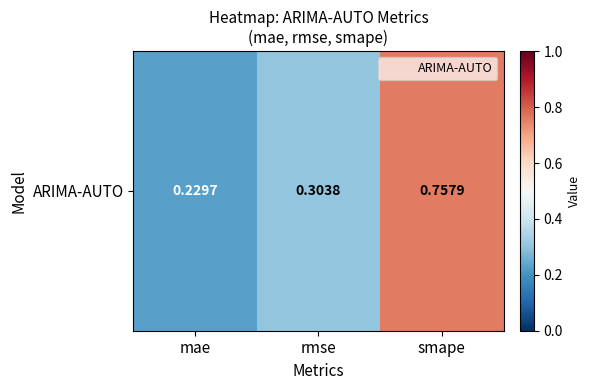

What value does the data have at rmse?

0.3